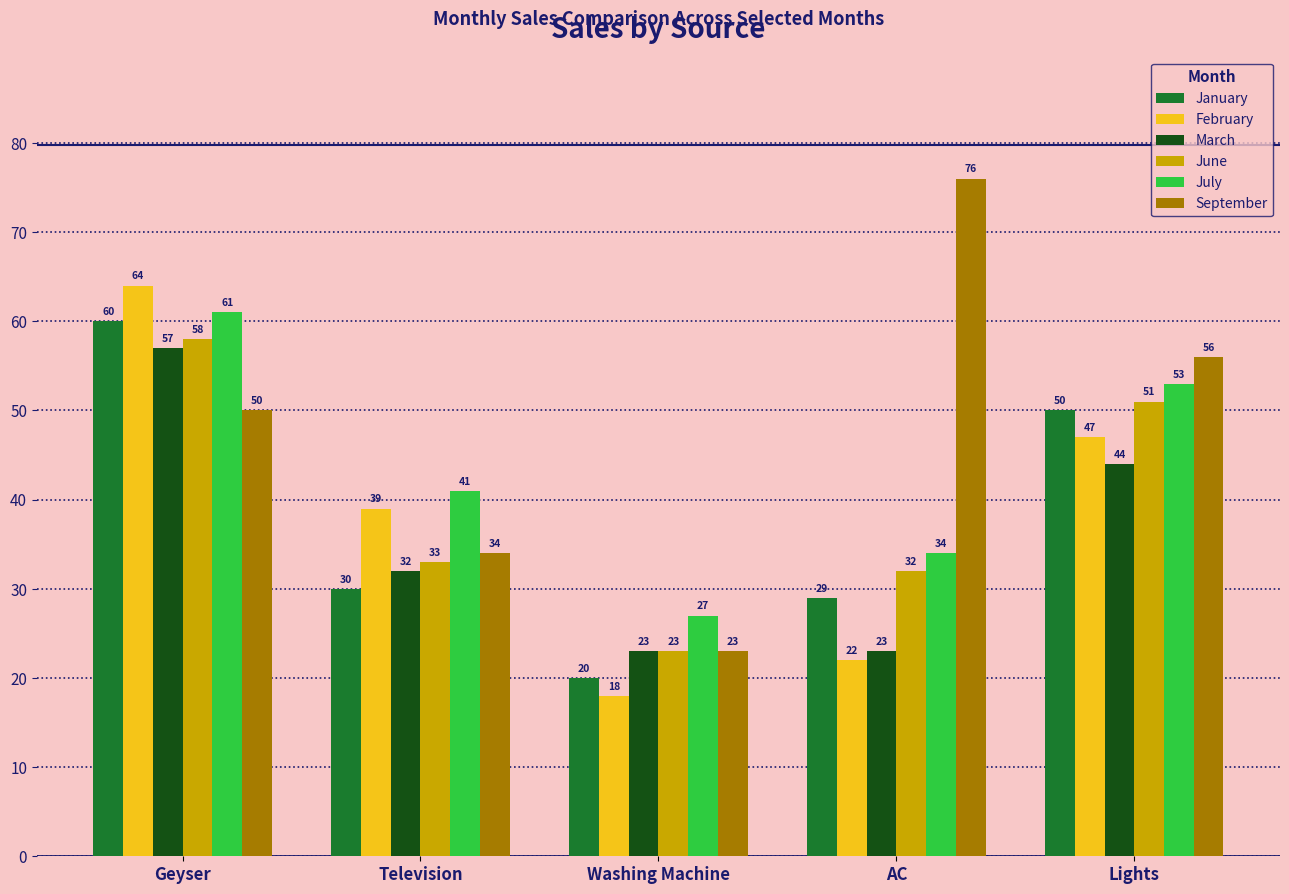

Reading left to right, extract all data points from this chart.

January: Geyser=60	Television=30	Washing Machine=20	AC=29	Lights=50
February: Geyser=64	Television=39	Washing Machine=18	AC=22	Lights=47
March: Geyser=57	Television=32	Washing Machine=23	AC=23	Lights=44
June: Geyser=58	Television=33	Washing Machine=23	AC=32	Lights=51
July: Geyser=61	Television=41	Washing Machine=27	AC=34	Lights=53
September: Geyser=50	Television=34	Washing Machine=23	AC=76	Lights=56